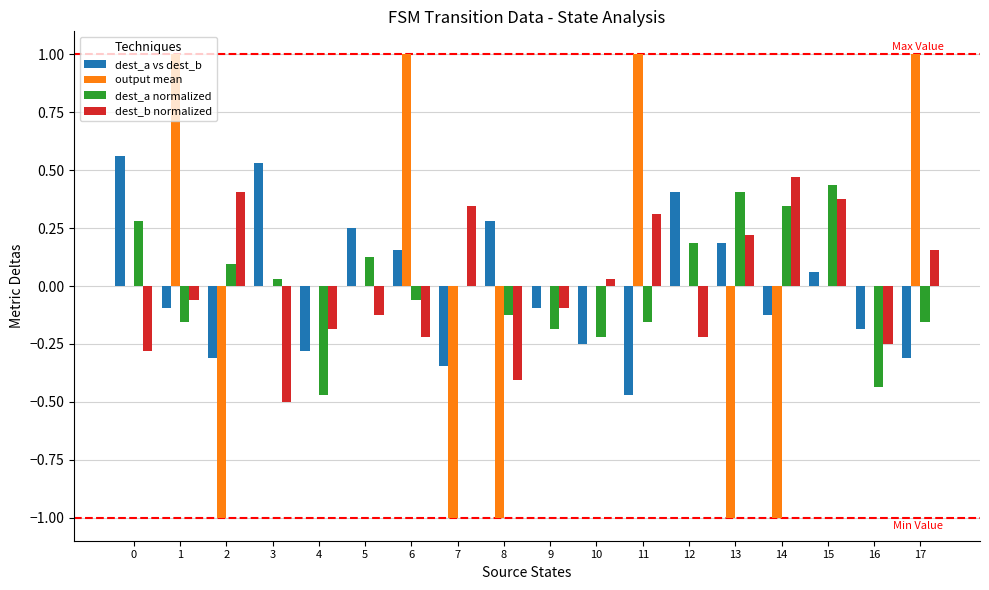

Are the bars horizontal?

No